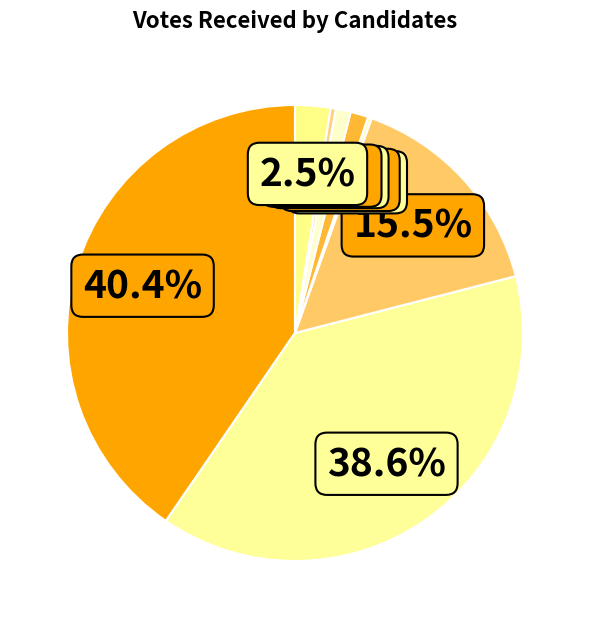

To the nearest percent, what is the combined percentage of सबिना बजगाई and नर माया गहतराज?

3%